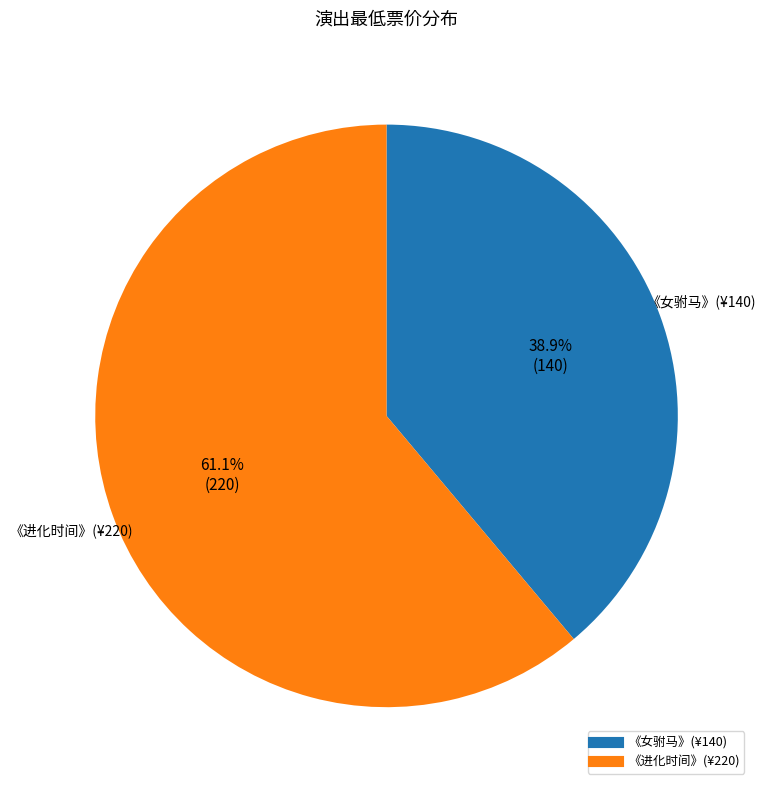

Is there any slice that represents more than half of the pie?

Yes